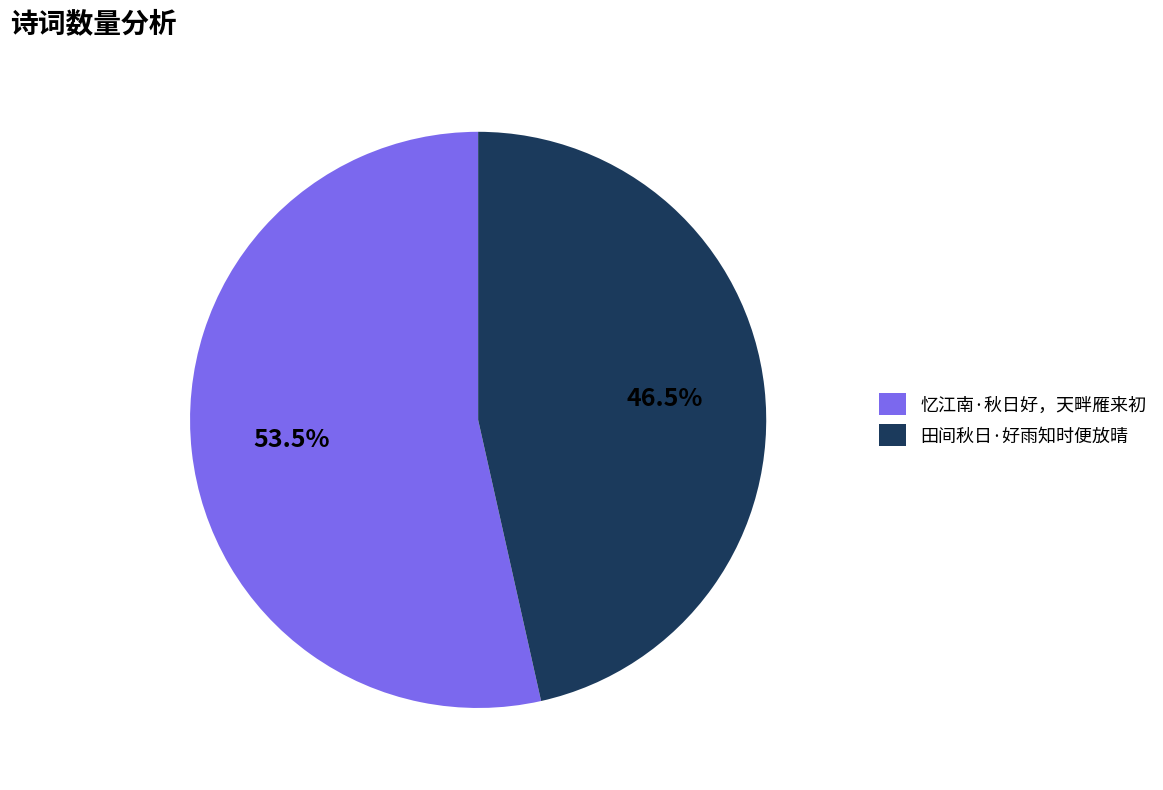

The 忆江南·秋日好，天畔雁来初 slice represents 68% of the pie. True or false?

False